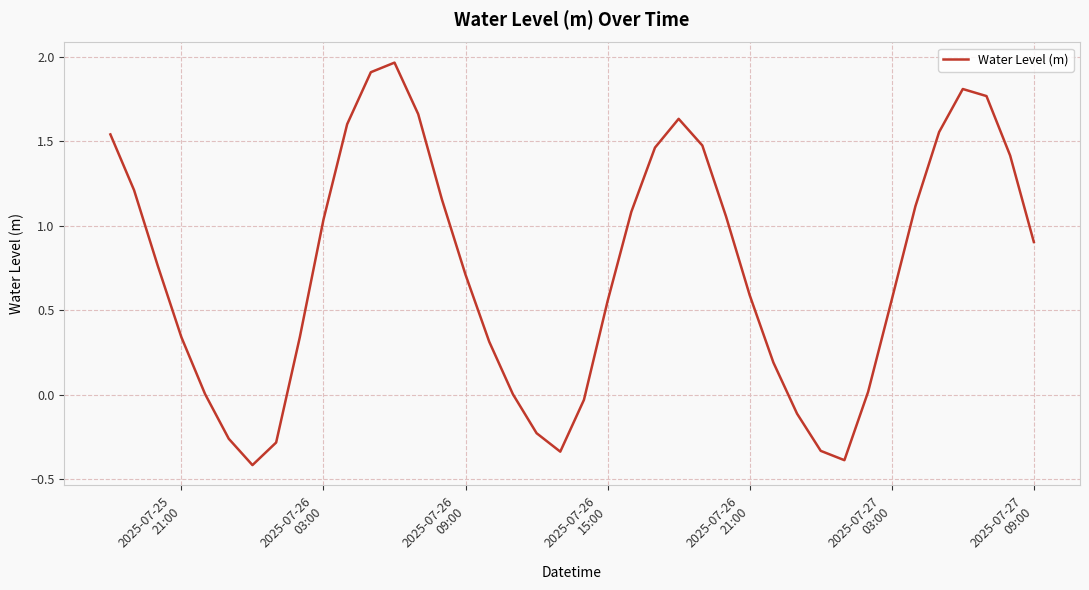

What is the difference between the maximum and minimum values?

2.4